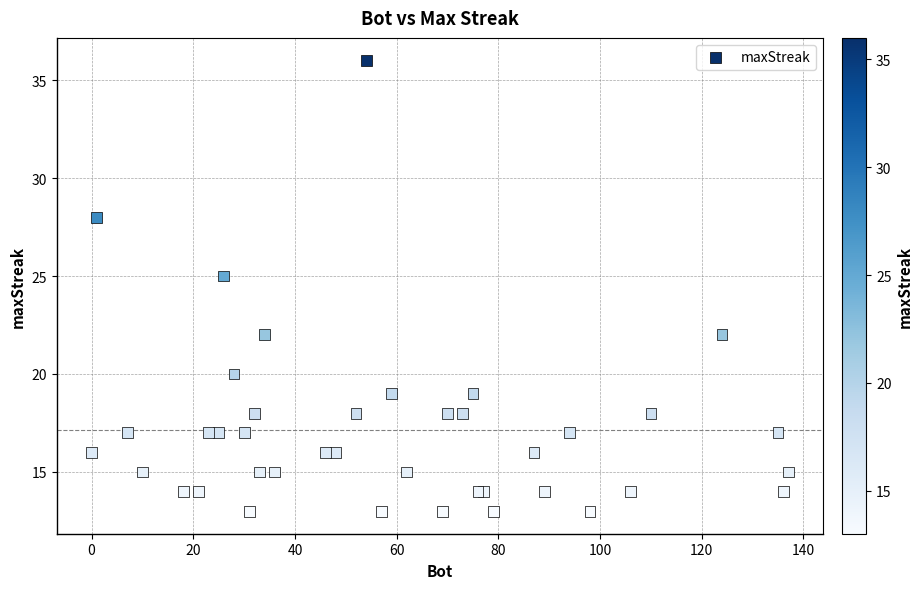

What Y value in the scatter plot is closest to 24?

25